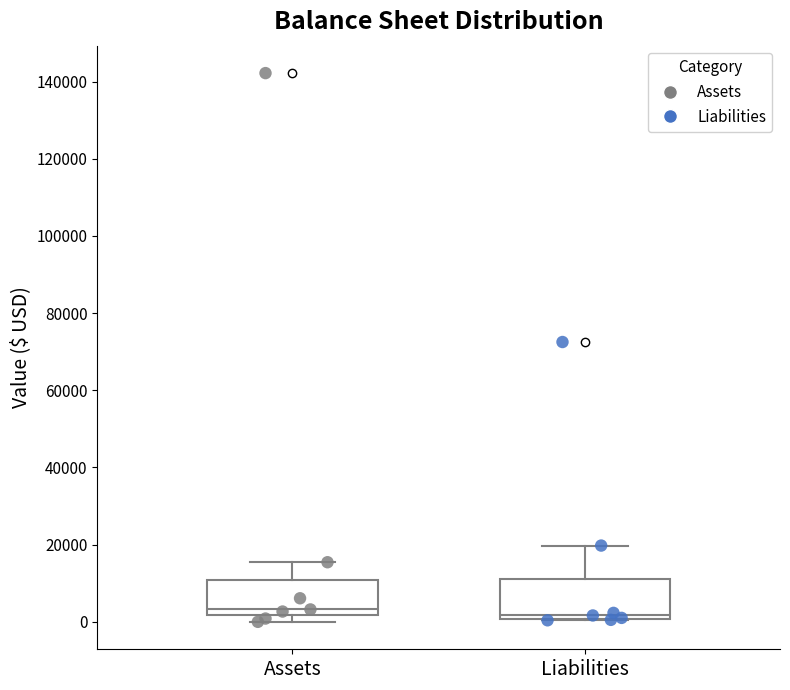

Where is the lower edge of the box for Liabilities on the y-axis? The values are not printed on the chart, so give them approximately, as read against the axis.

0